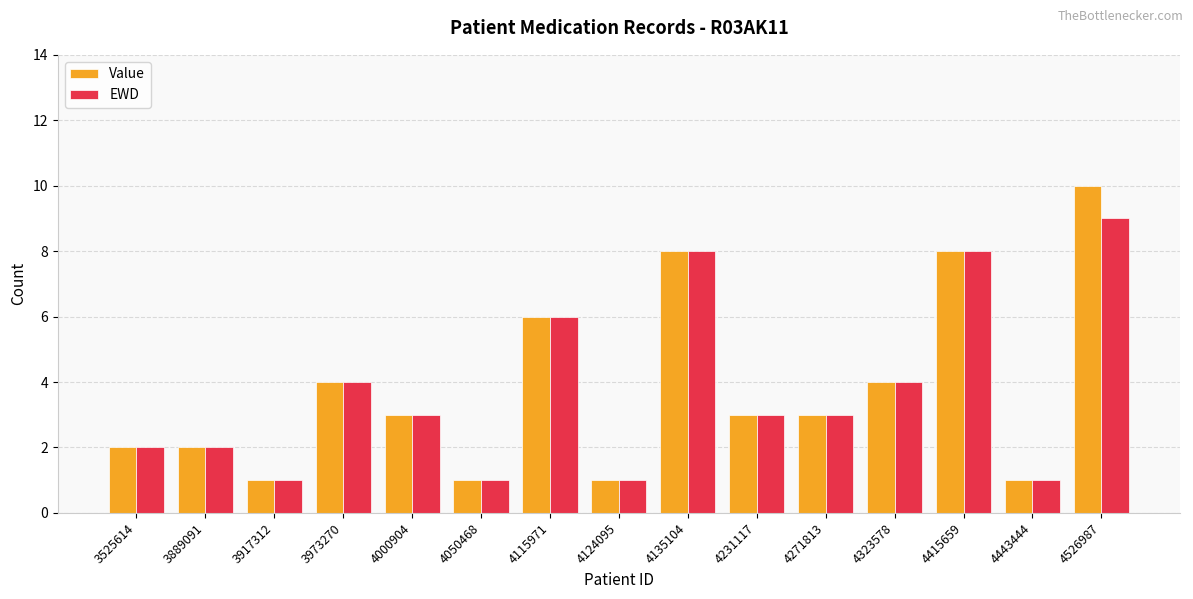

Reading left to right, extract all data points from this chart.

Value: 3525614=2	3889091=2	3917312=1	3973270=4	4000904=3	4050468=1	4115971=6	4124095=1	4135104=8	4231117=3	4271813=3	4323578=4	4415659=8	4443444=1	4526987=10
EWD: 3525614=2	3889091=2	3917312=1	3973270=4	4000904=3	4050468=1	4115971=6	4124095=1	4135104=8	4231117=3	4271813=3	4323578=4	4415659=8	4443444=1	4526987=9